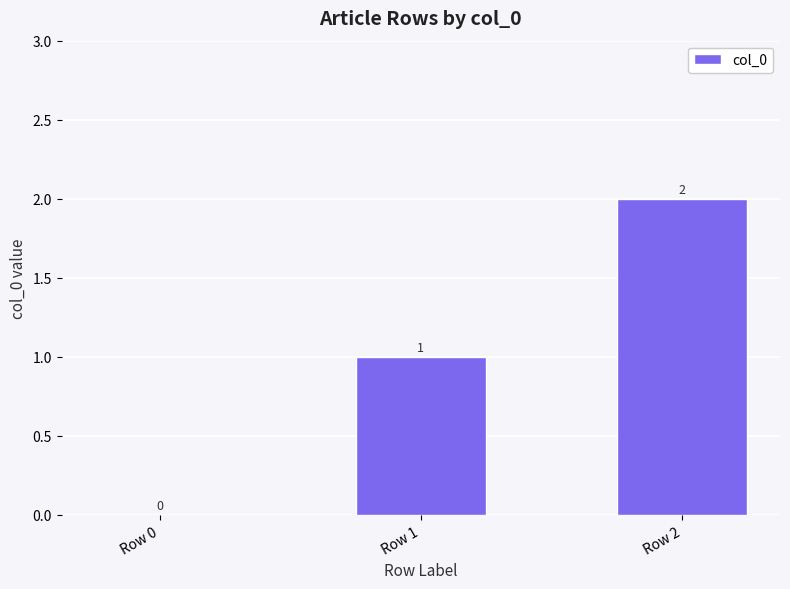

Reading left to right, transcribe all the data shown in this chart.

0	1	2